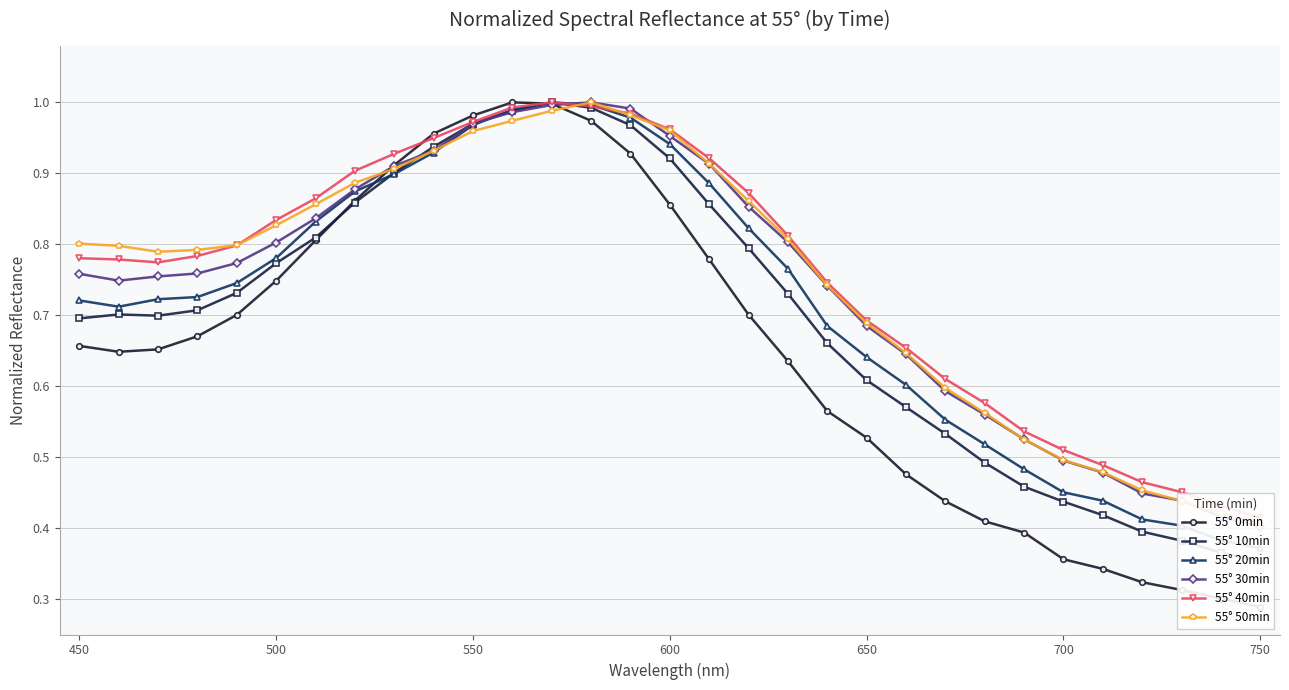

After their last crossing, which series has the higher values: 55° 10min or 55° 0min?

55° 10min